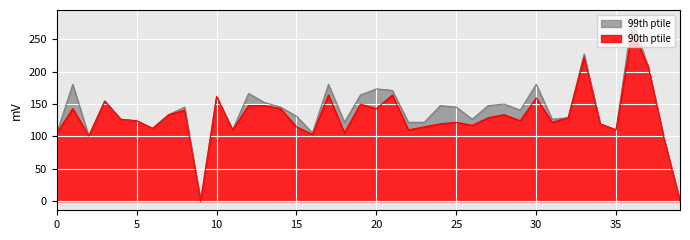

True or false: 99th ptile and 90th ptile cross at least once.

False